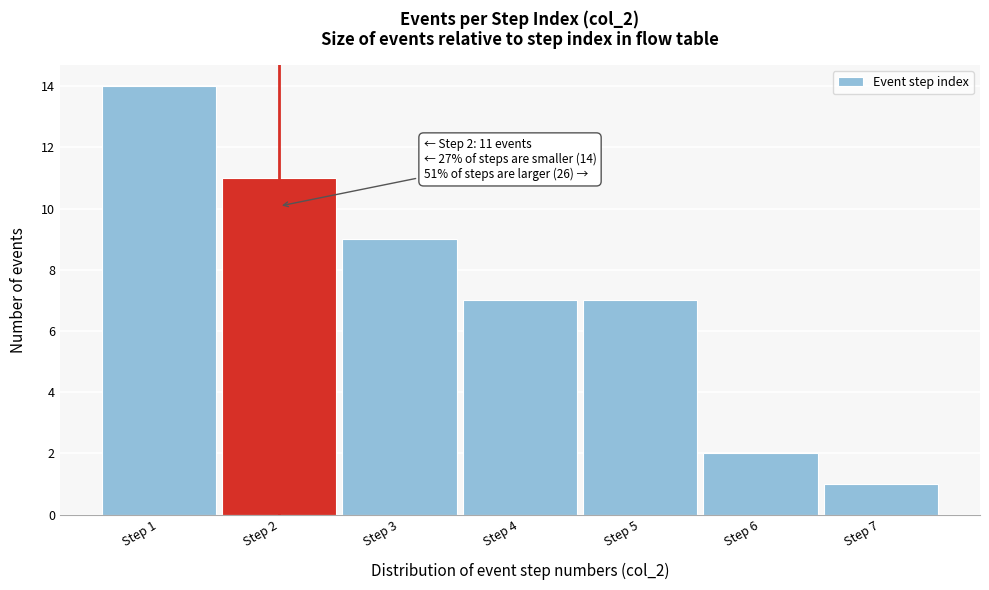

Over which range of the x-axis is the bar tallest?

0.5 to 1.5